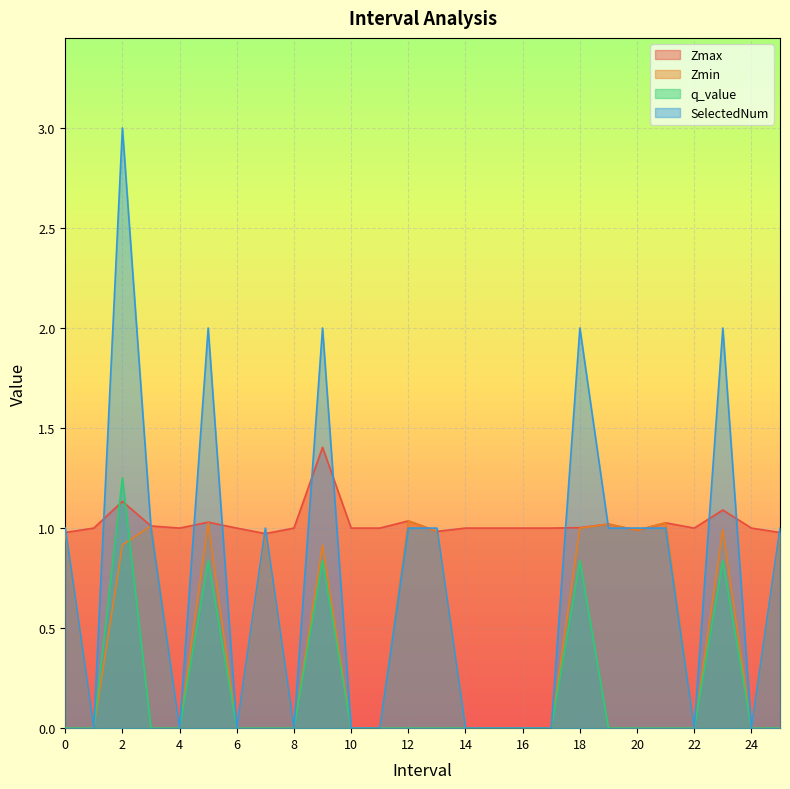

Is the value of q_value at 20.0 greater than the value of SelectedNum at 6.0?

No